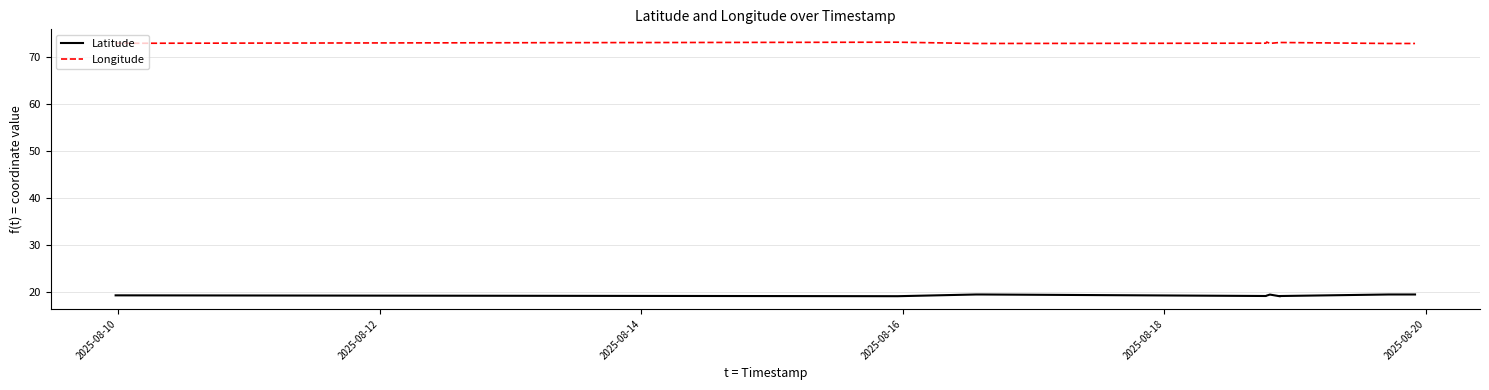

Which series has the largest range (max minus min)?

Latitude